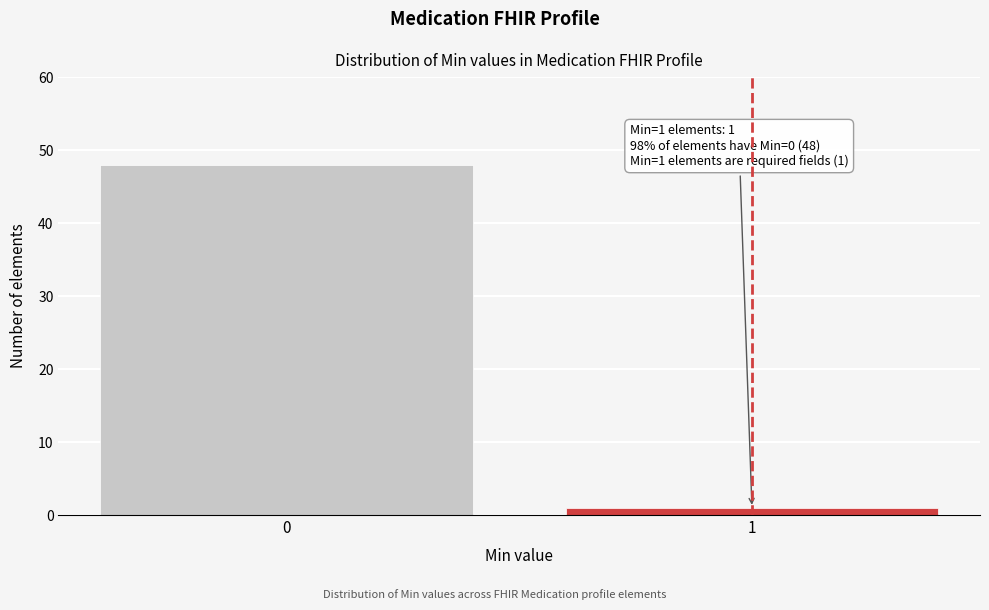

Reading right to left, extract all data points from this chart.

1	48